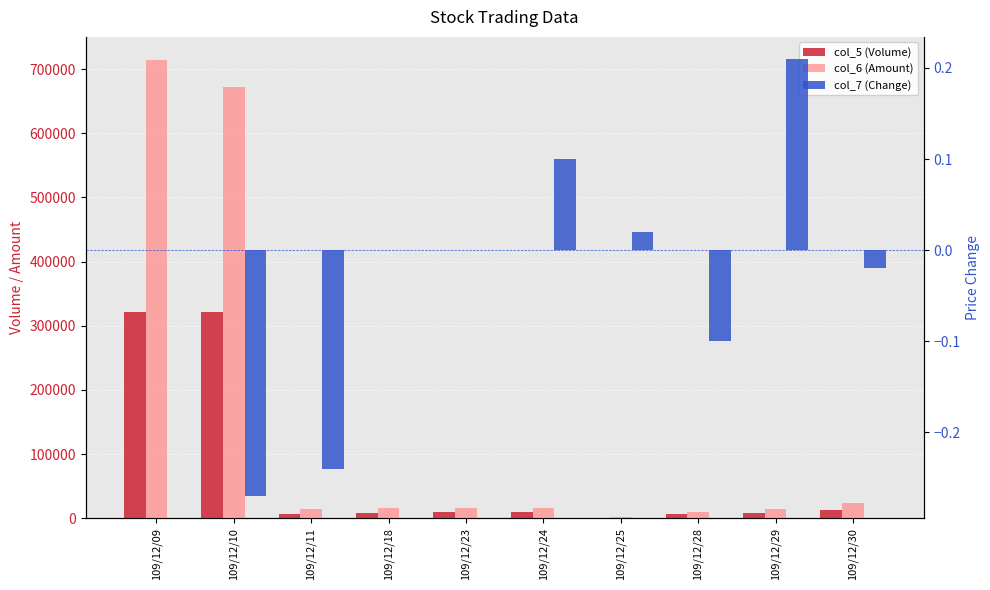

The value of col_7 (Change) at 109/12/25 is 0.0. True or false?

False